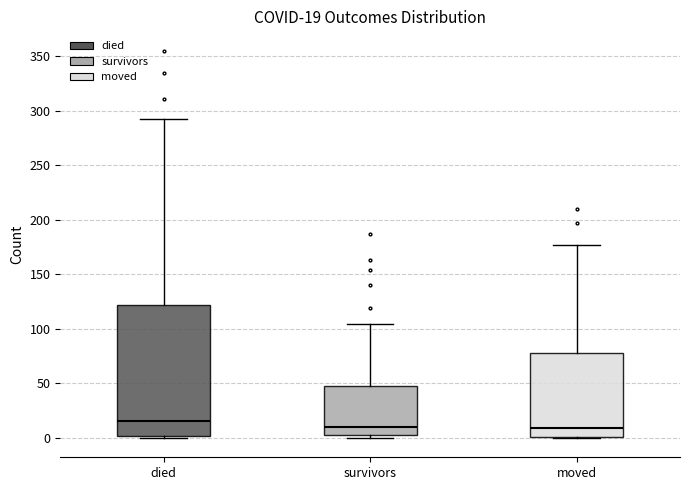

Comparing the boxes themselves (not the whiskers), which one is the tallest?

died